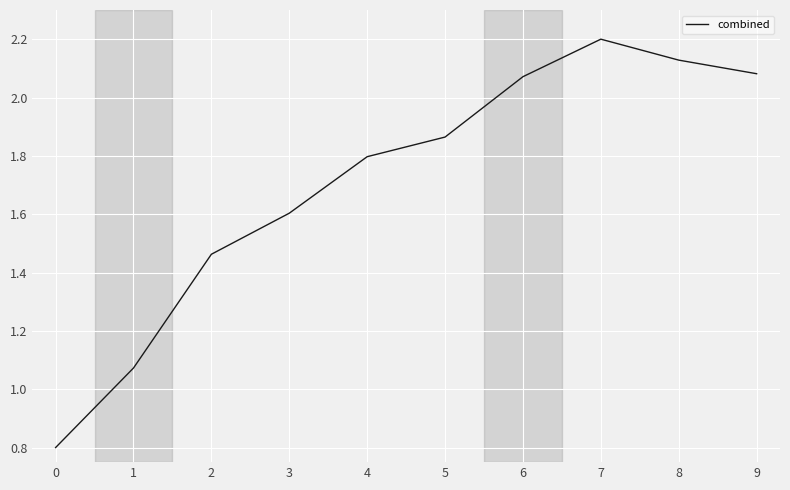

Between 1 and 6, which is larger?

6